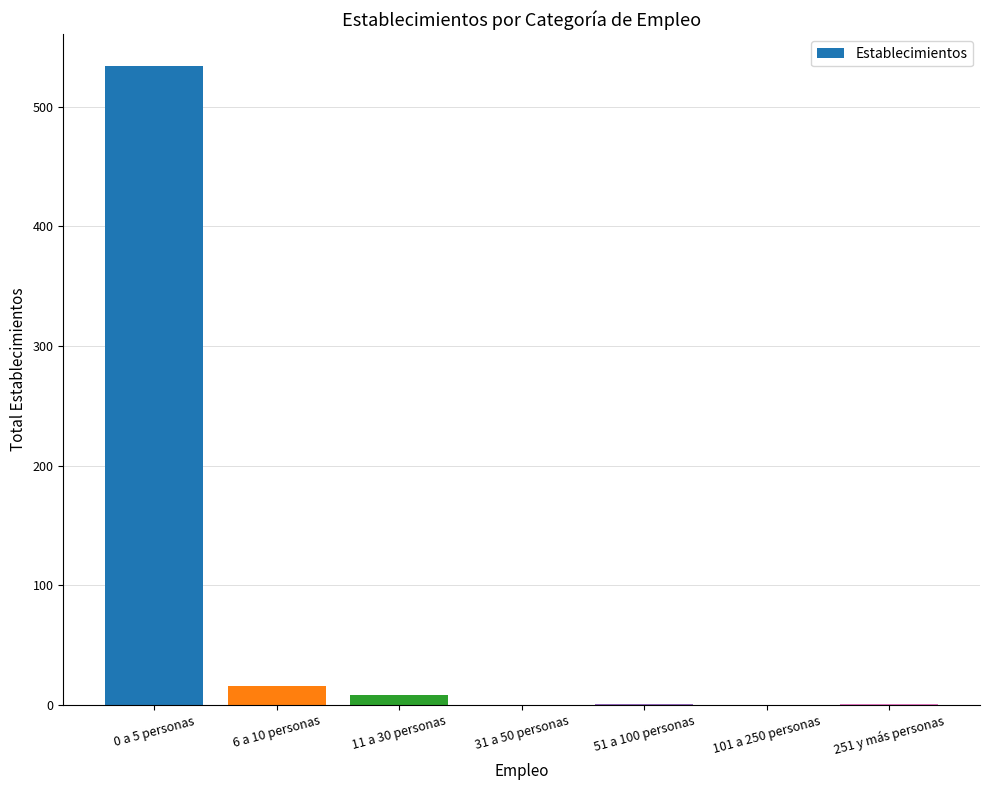

Is it true that the value at 101 a 250 personas is 248?

False